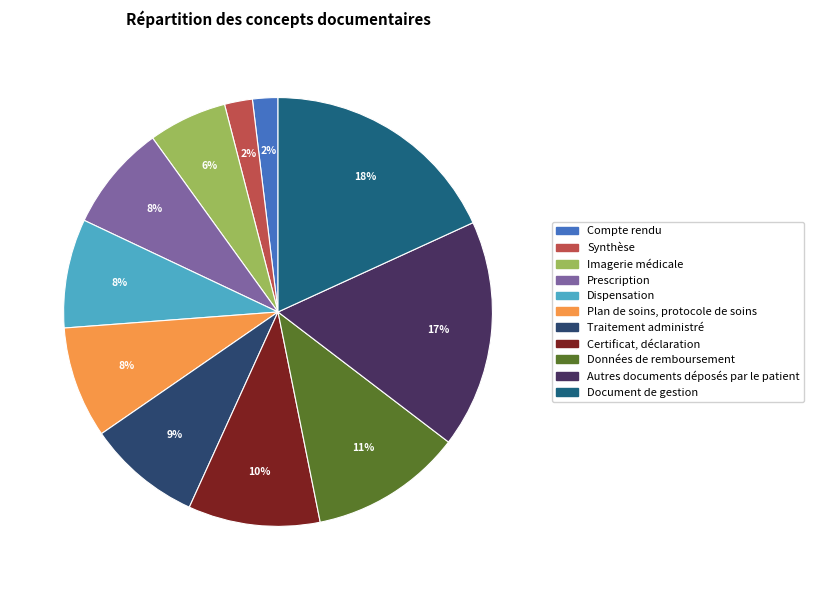

How many slices are in this pie chart?

11